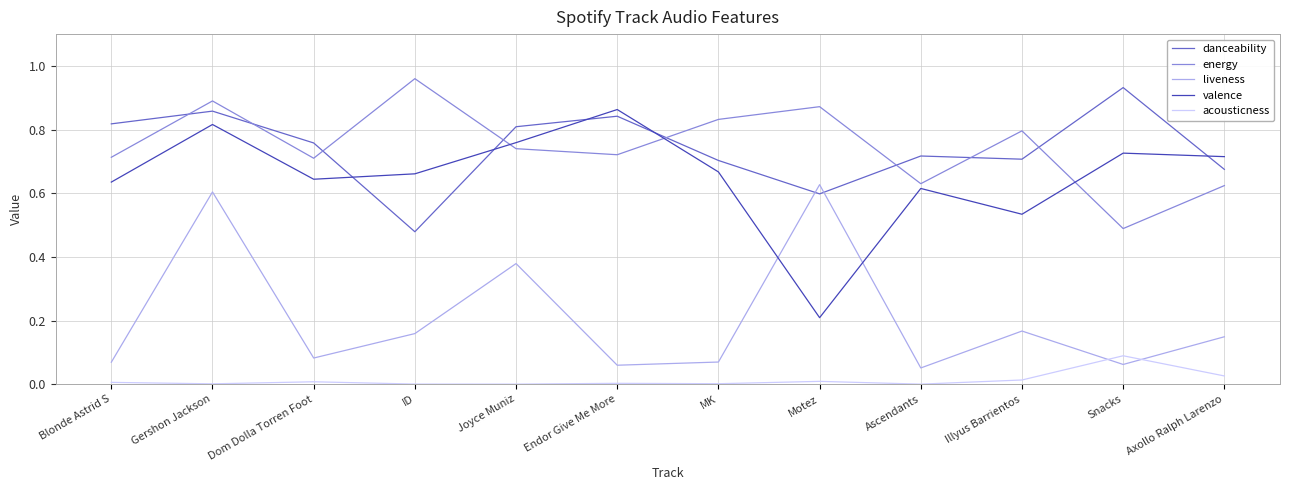

How many times do liveness and valence cross each other?

2